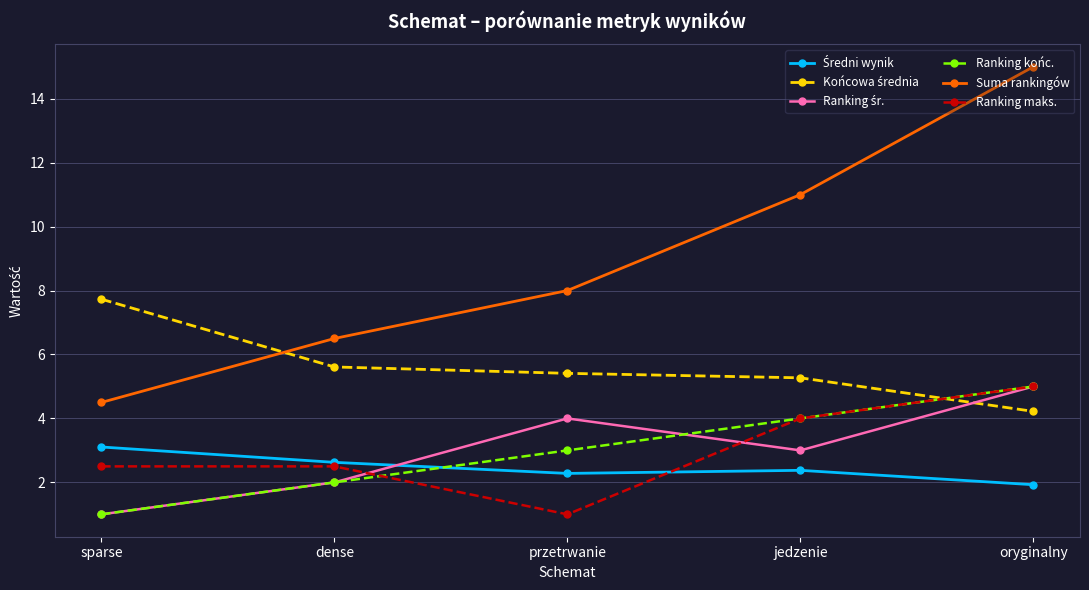

What value does the Ranking maks. series have at sparse?

2.5